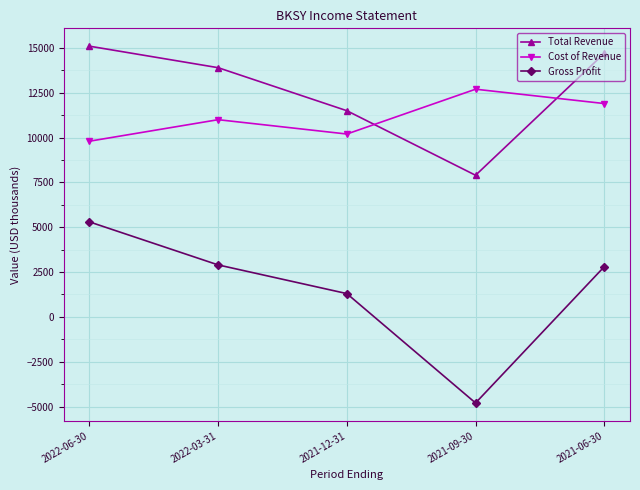

How many positive values does the Gross Profit series have?

4